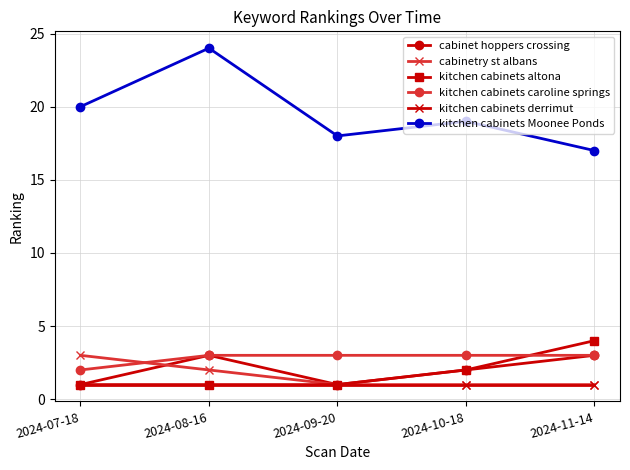

What is the average value of the kitchen cabinets derrimut series?

1